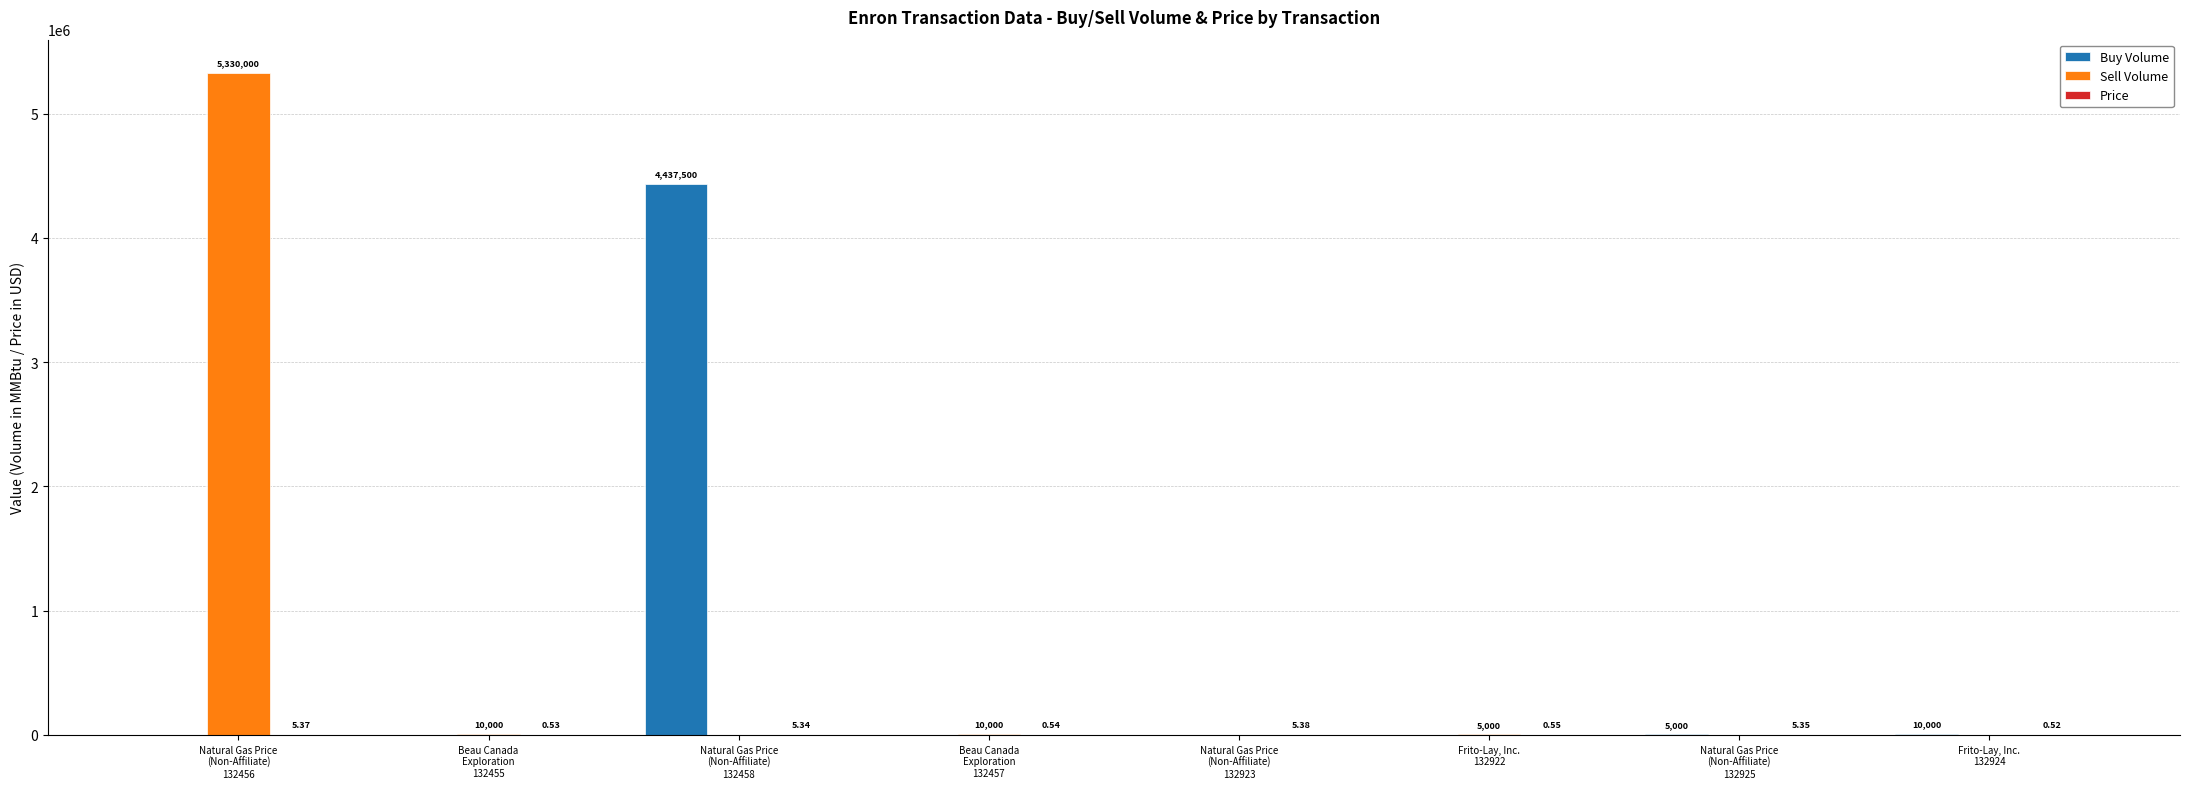

What is the spread (max minus min) of values at Frito-Lay, Inc.
132922?

5000.0